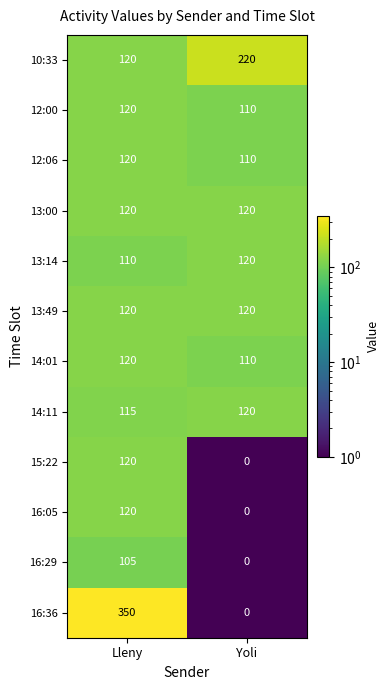

How many distinct data groups are displayed?

12